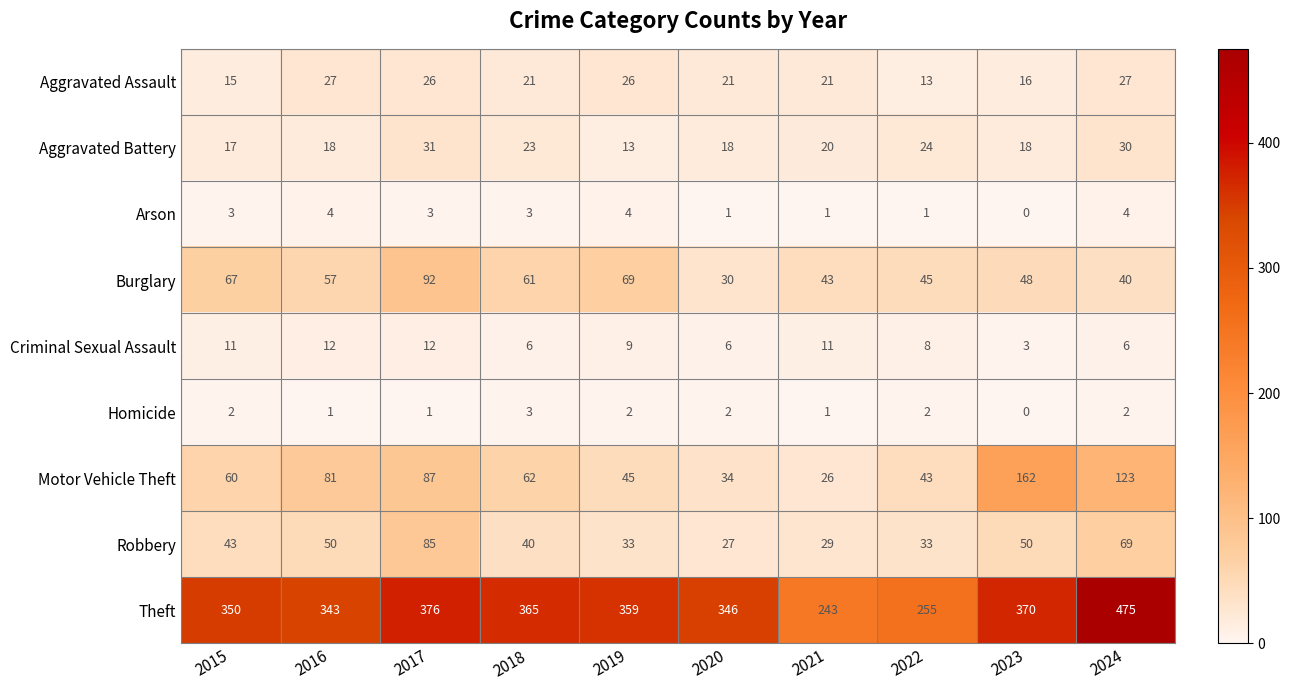

How many data points in Motor Vehicle Theft are less than 62?

5